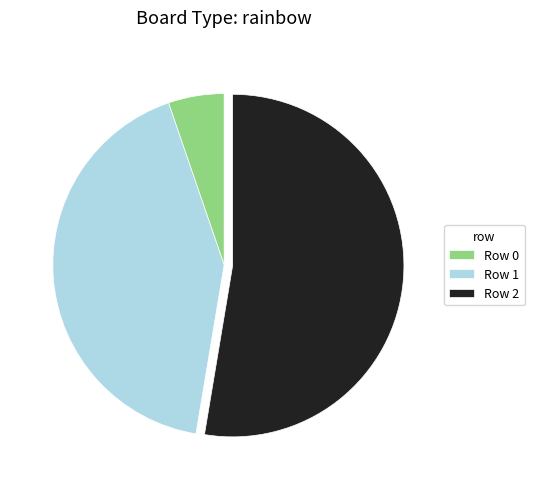

Rank the categories by value from lowest to highest.

Row 0, Row 1, Row 2